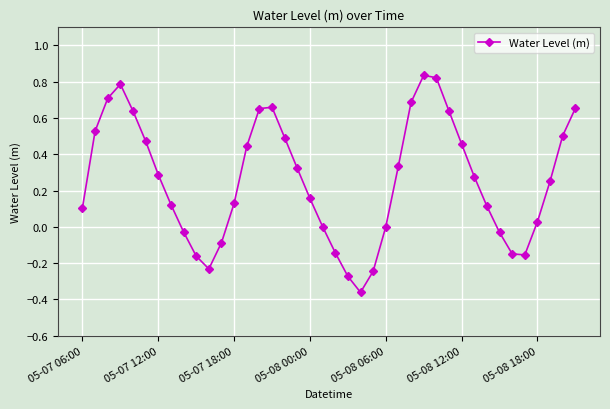

What is the difference between the second highest and second lowest values?

1.1